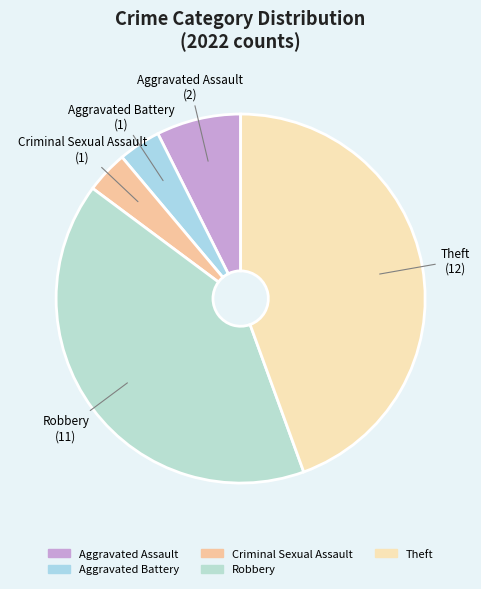

Between Aggravated Battery and Robbery, which is larger?

Robbery